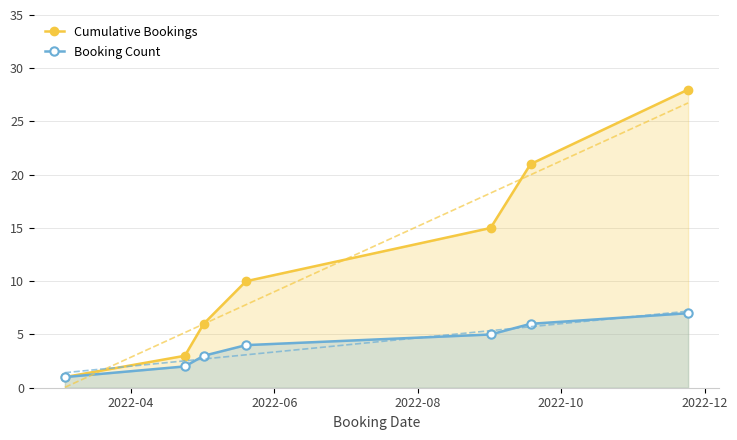

What is the lowest value of the Cumulative Bookings series?

1